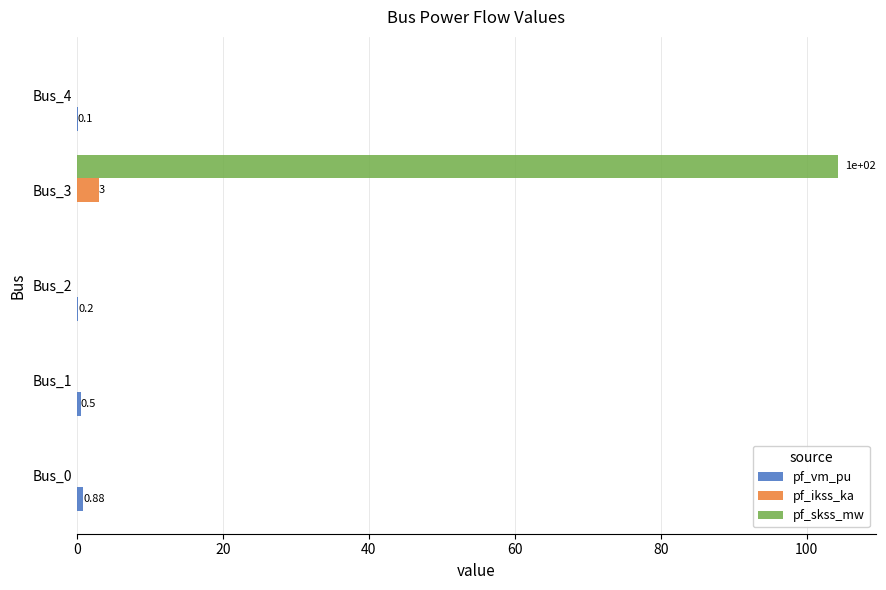

What is the sum of all pf_skss_mw values?

104.2